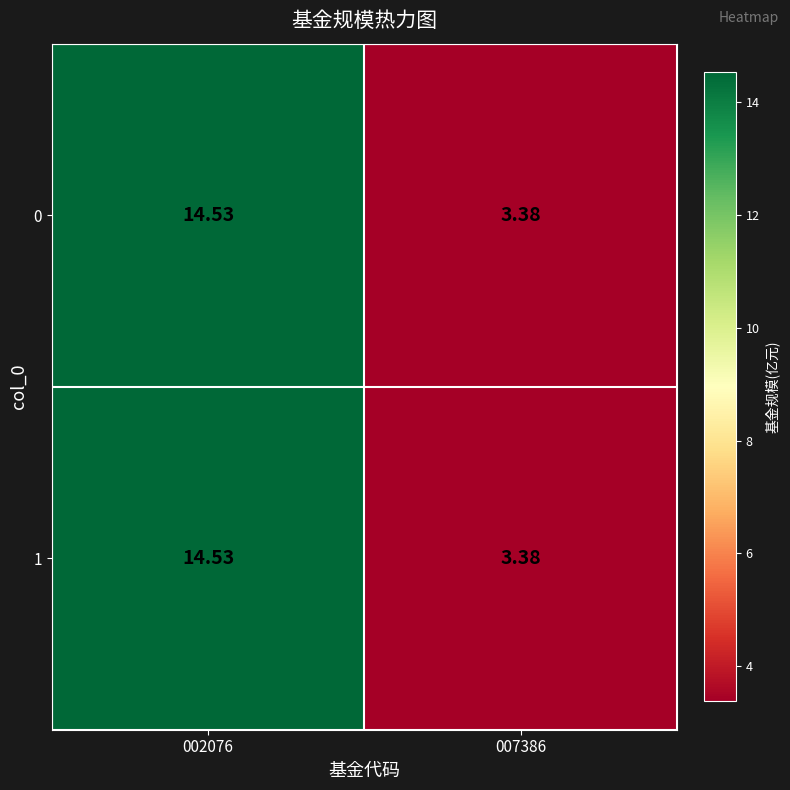

Is the value of 1 at 002076 greater than the value of 0 at 007386?

Yes